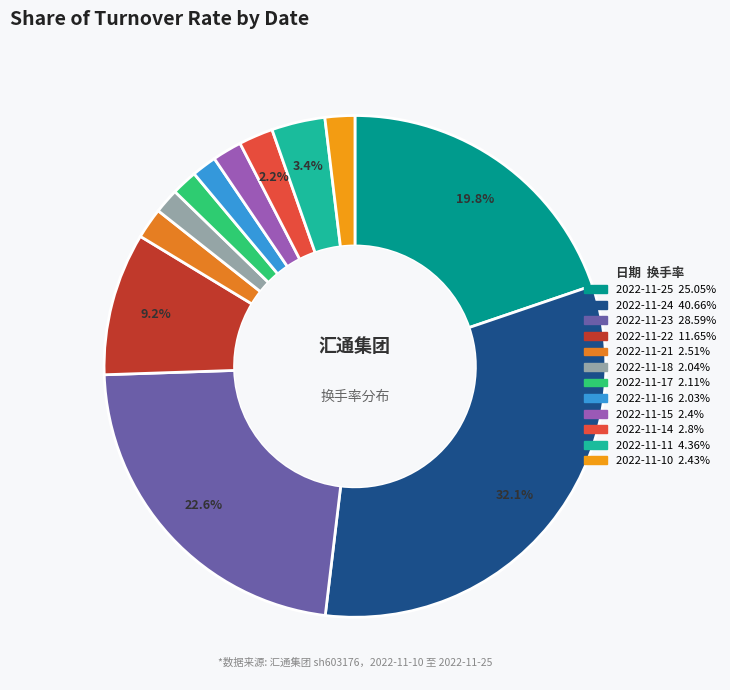

What percentage is the 2022-11-14 slice, to the nearest percent?

2%